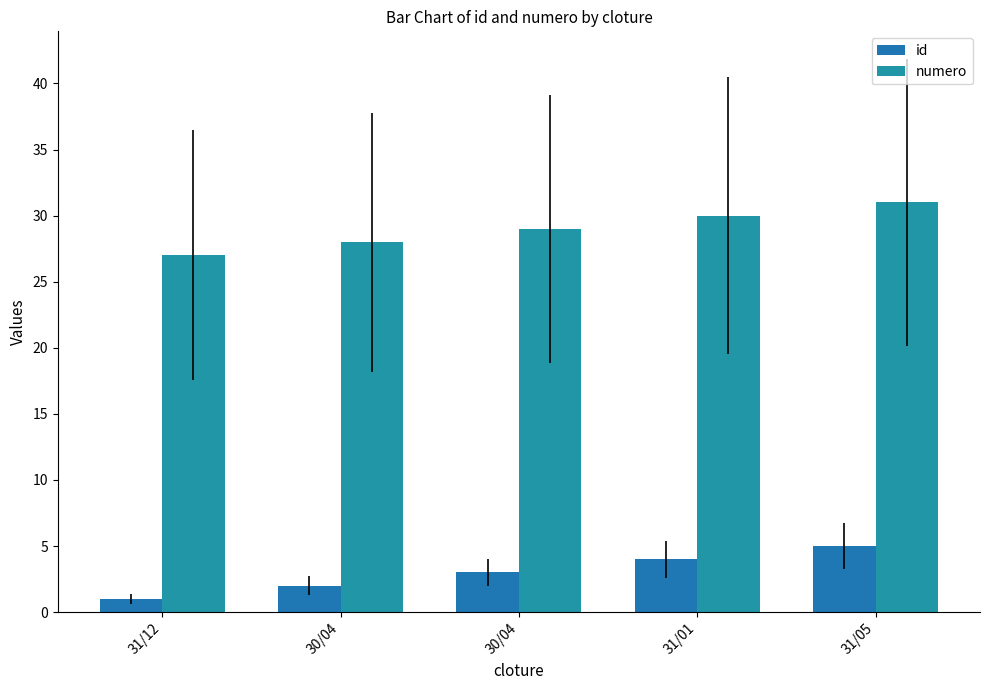

Count the number of categories in the chart.

5